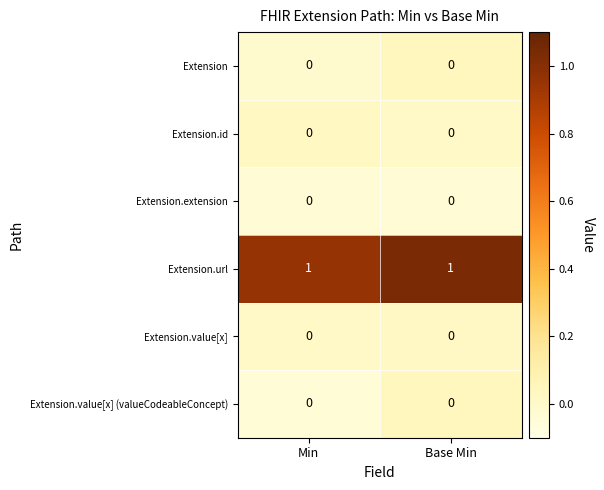

Count the number of categories in the chart.

2